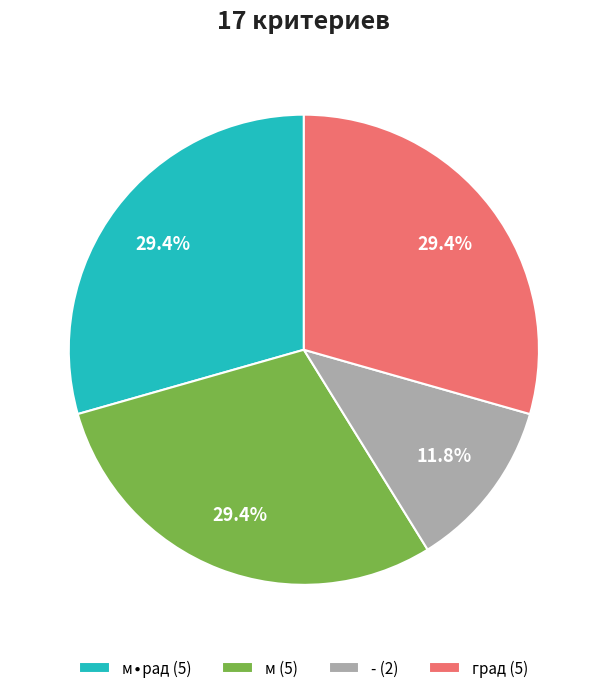

How much of the chart is everything except - (2)?

88.2%